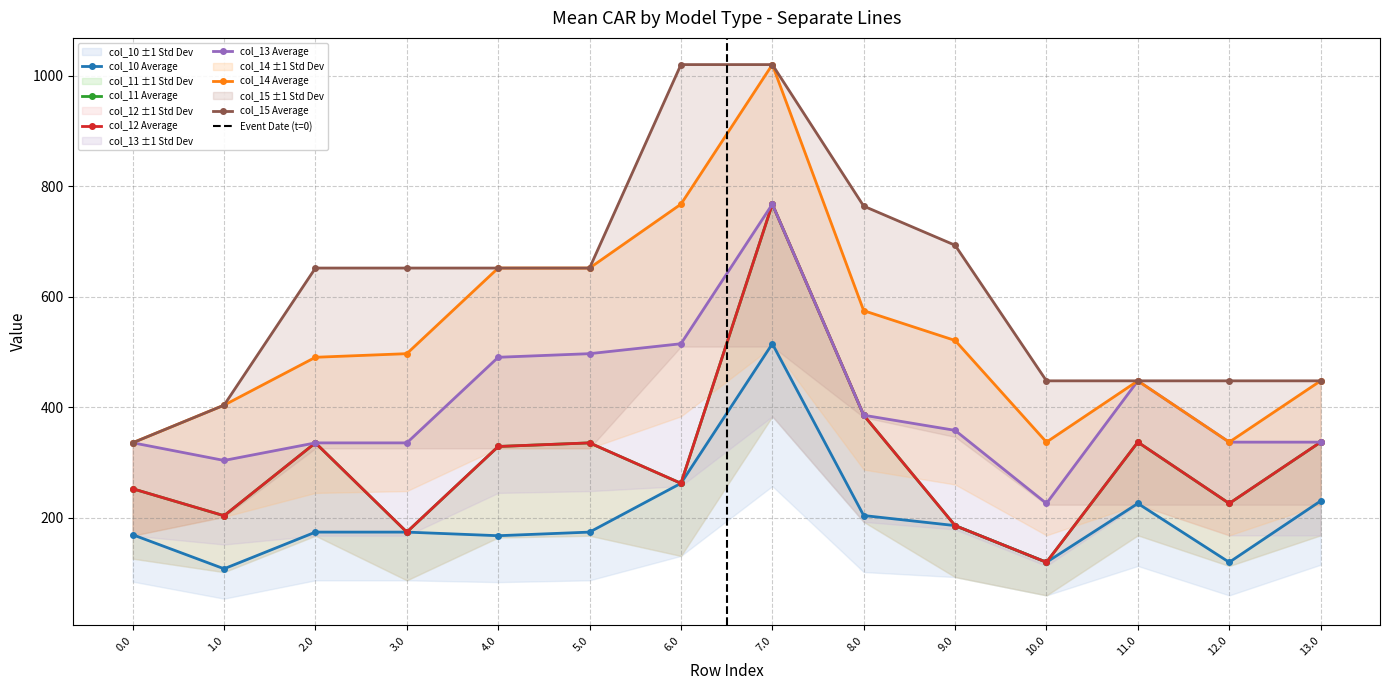

Which series has the widest spread of values?

col_14